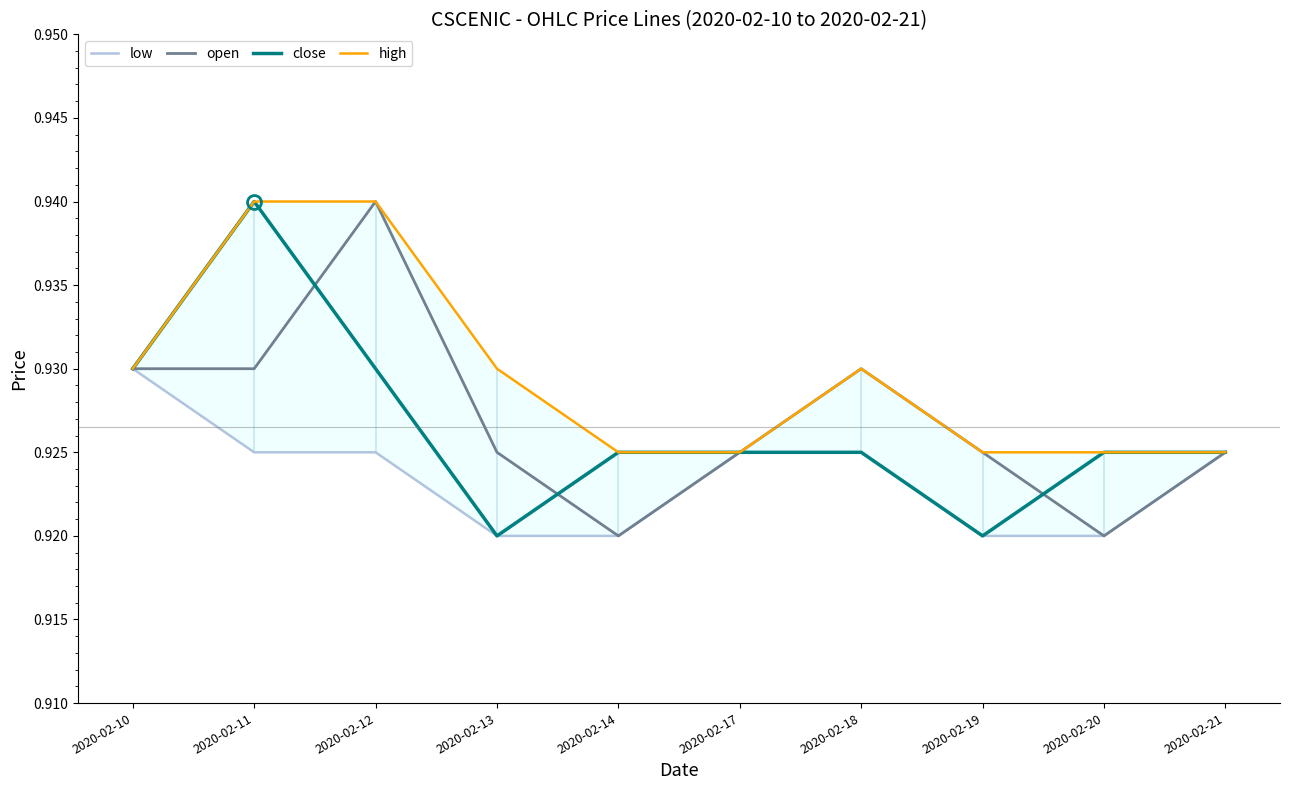

True or false: close and high cross at least once.

False